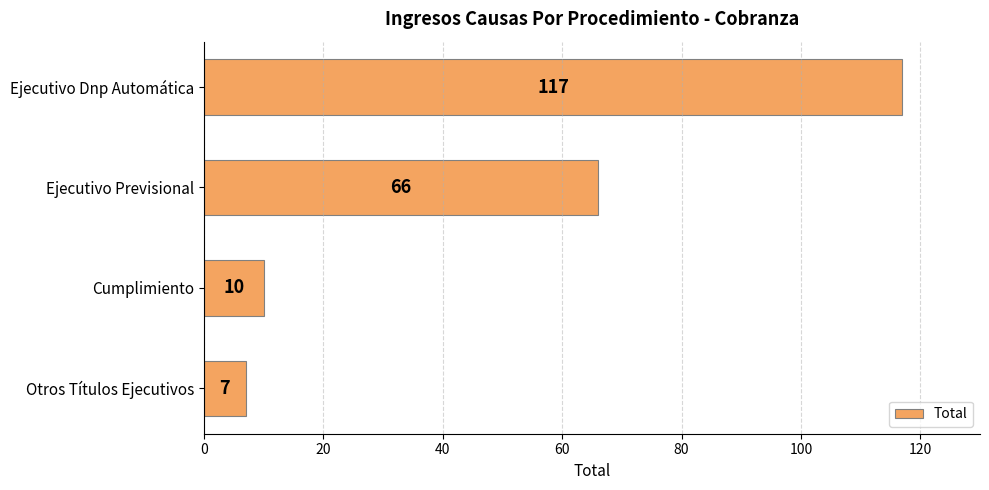

What is the difference between the maximum and minimum values?

110